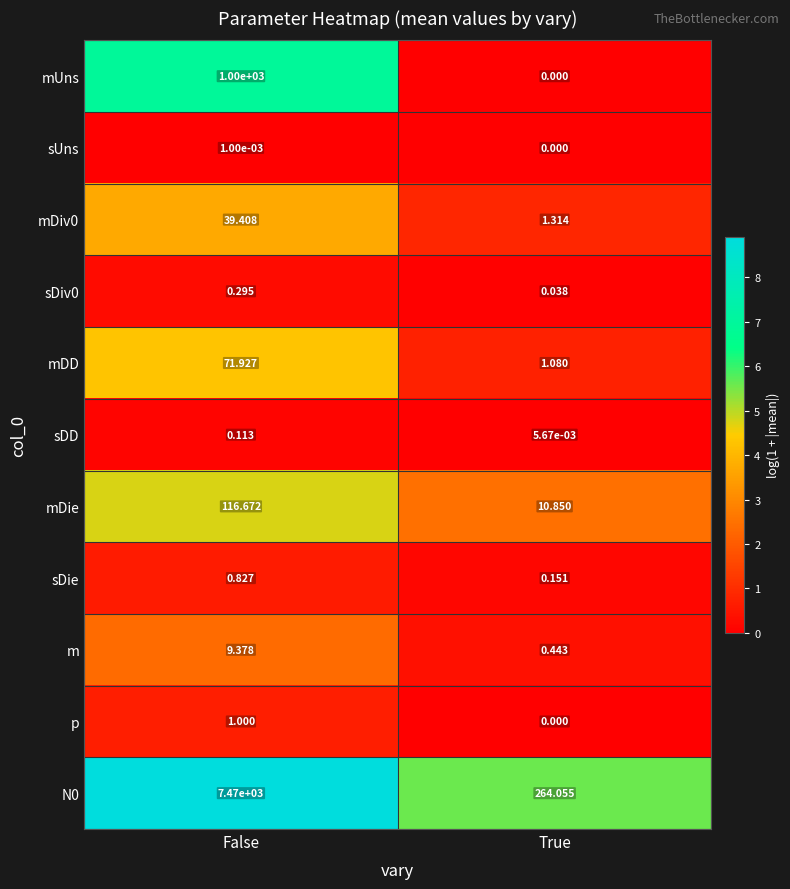

Rank the categories by mUns value from highest to lowest.

False, True